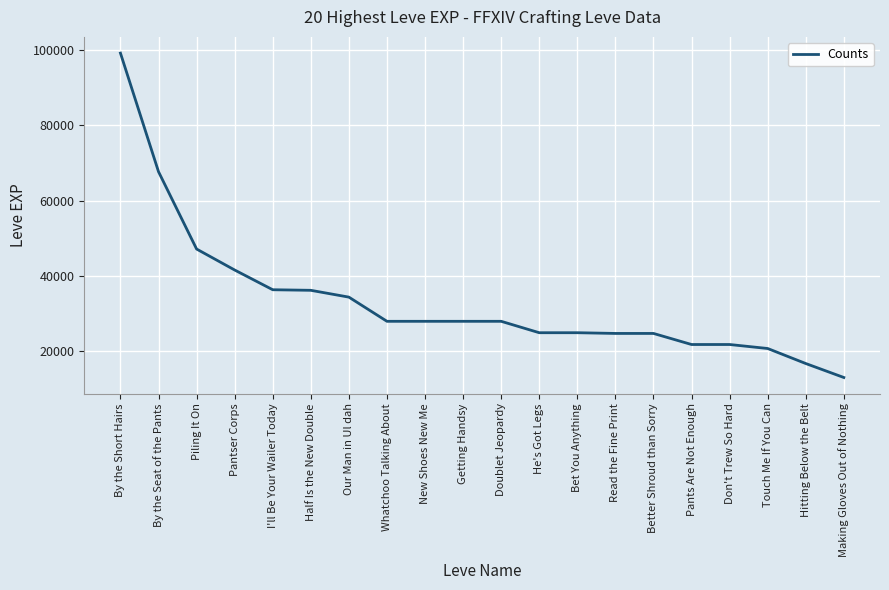

What is the sum of the values at Our Man in Ul dah and Whatchoo Talking About?

62440